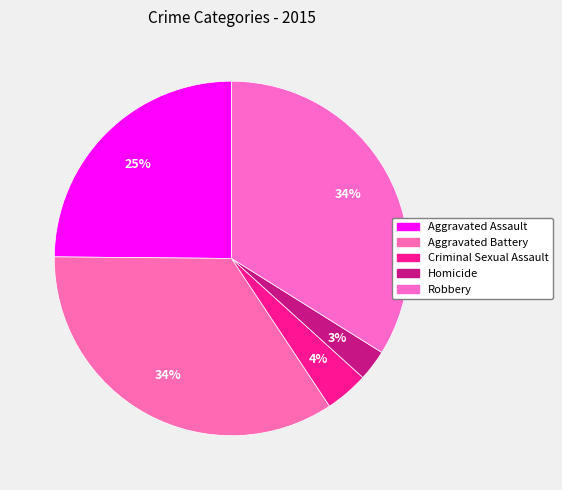

To the nearest percent, what is the difference between the Criminal Sexual Assault and Aggravated Battery slice percentages?

31%